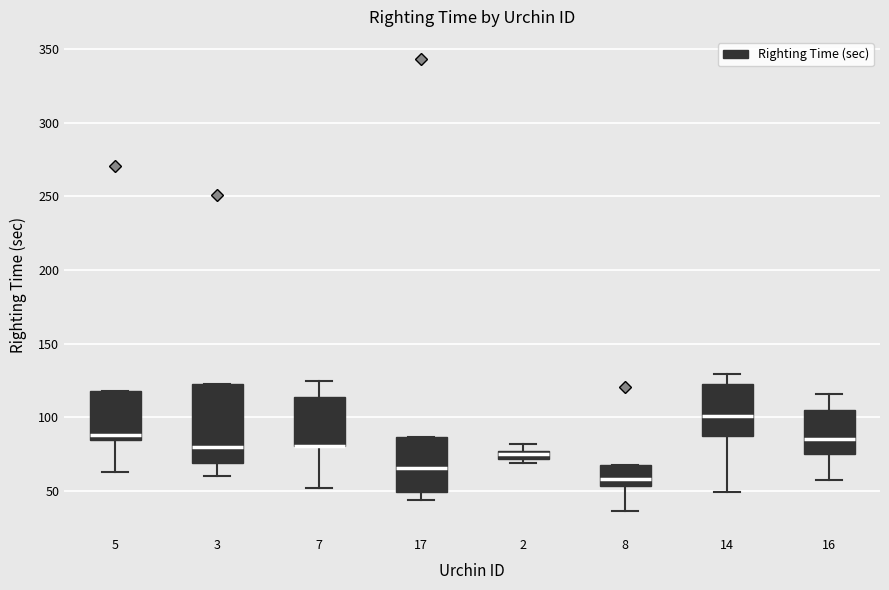

Comparing the boxes themselves (not the whiskers), which one is the tallest?

3